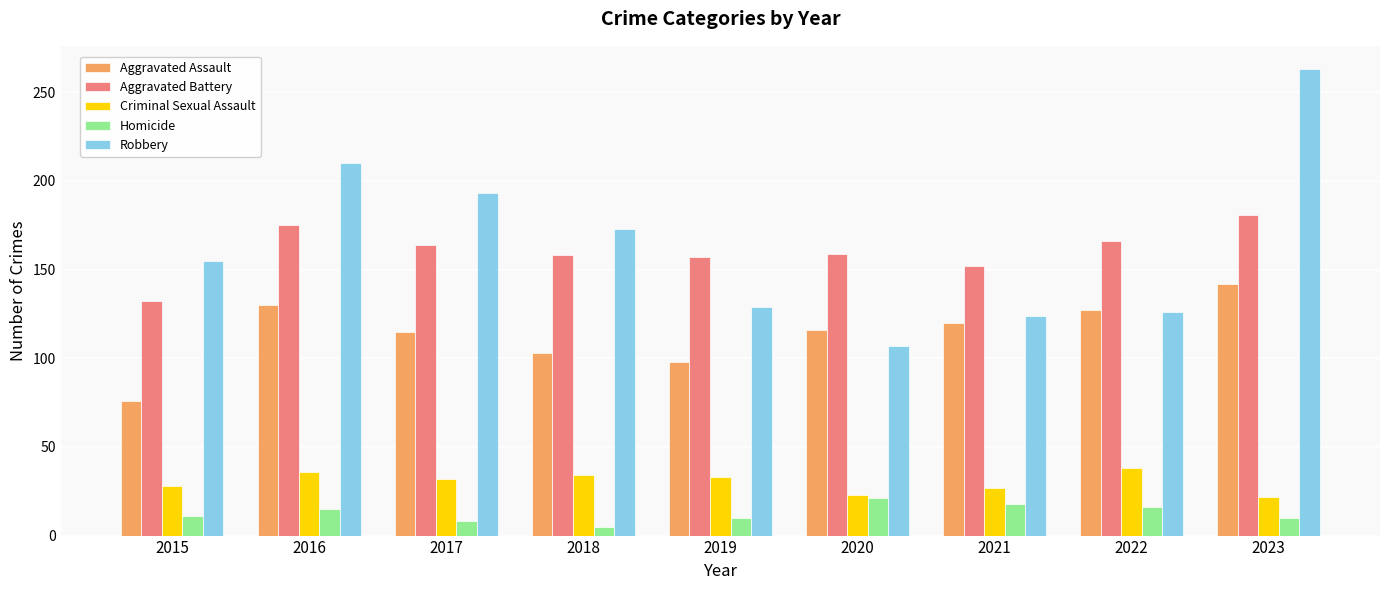

What is the lowest value of the Criminal Sexual Assault series?

22